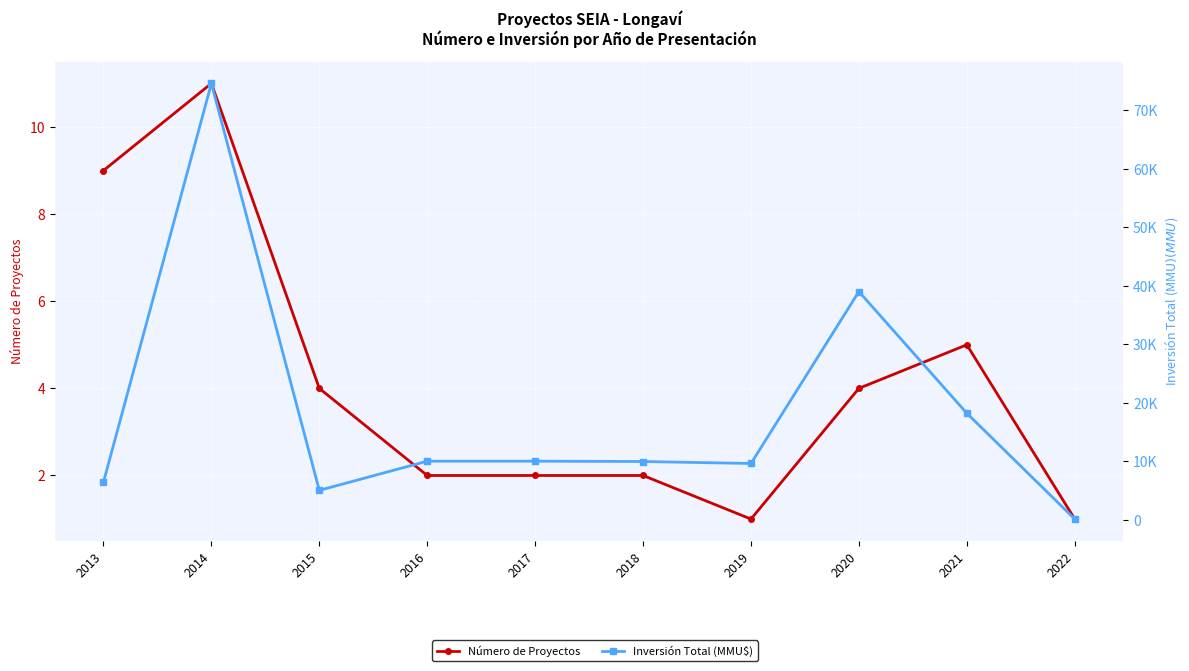

In Número de Proyectos, how many points are lower than both neighbors (excluding endpoints)?

1